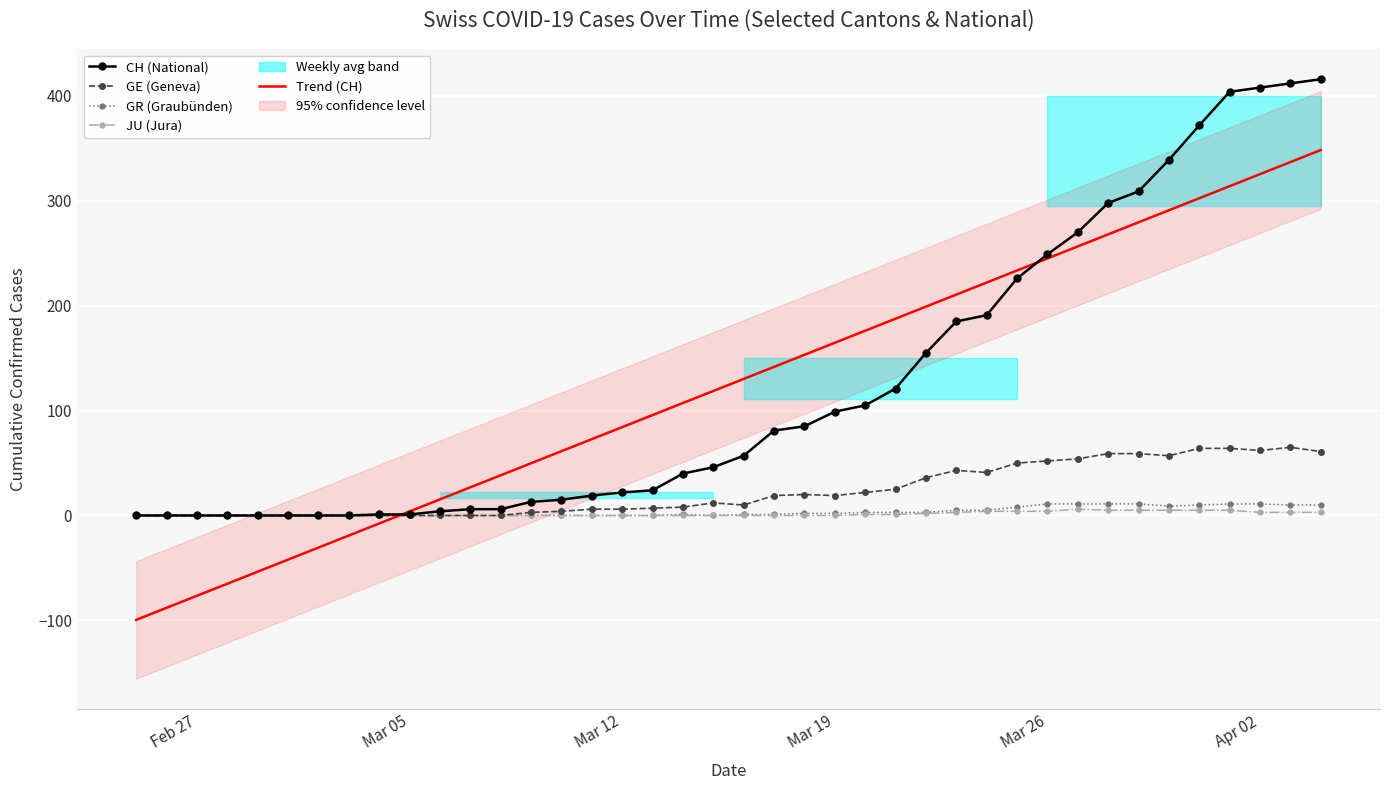

What is the value of the CH (National) point at the 25th from the left?

105.0